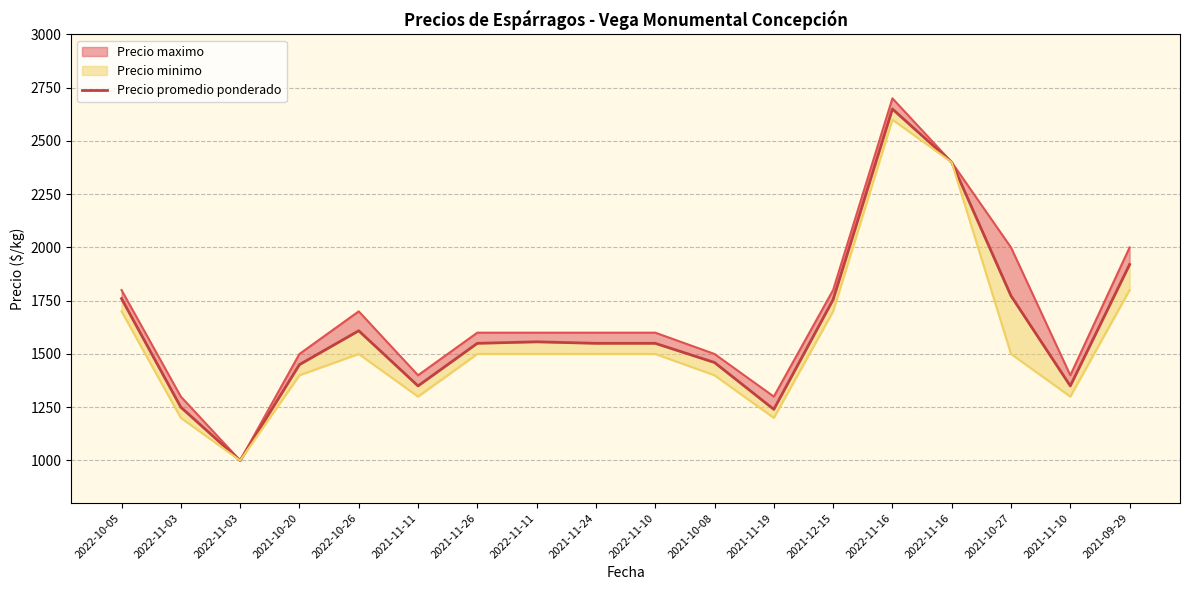

How many points are lower than both their immediate neighbors (excluding endpoints)?

4